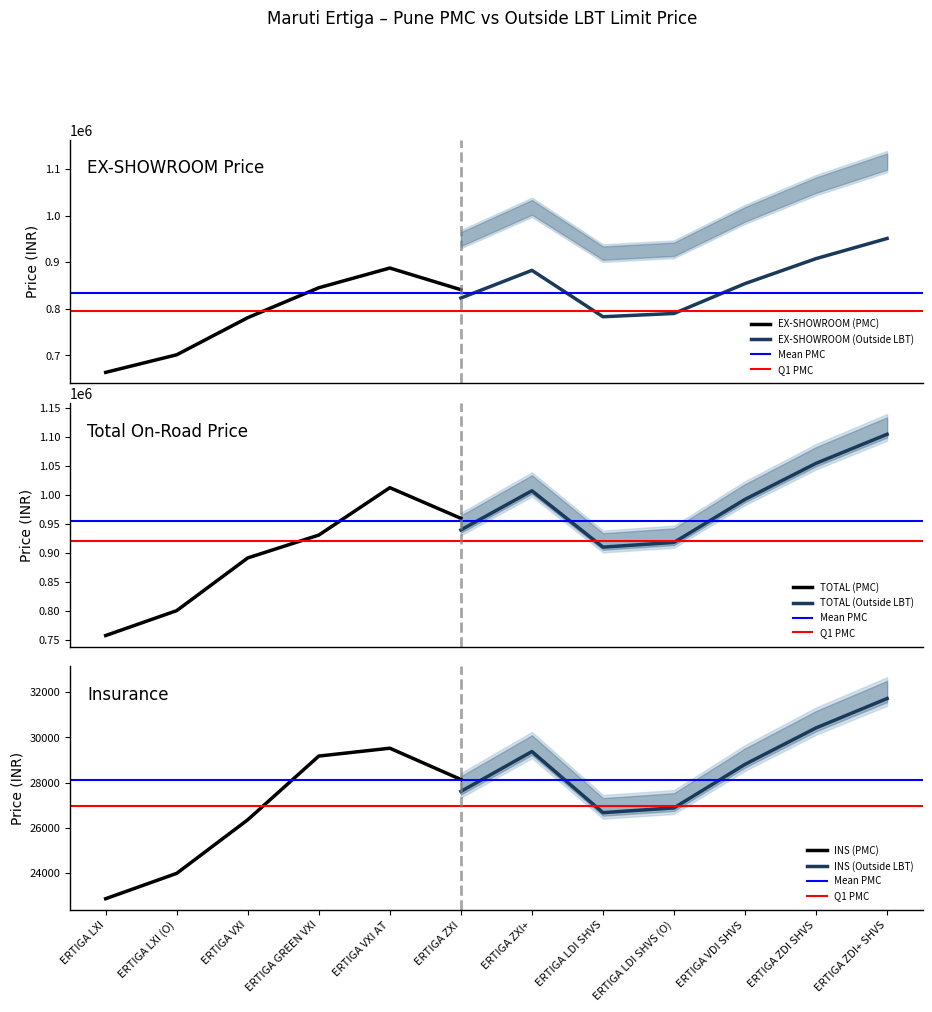

At which label does TOTAL (PMC) reach its minimum?

ERTIGA LXI